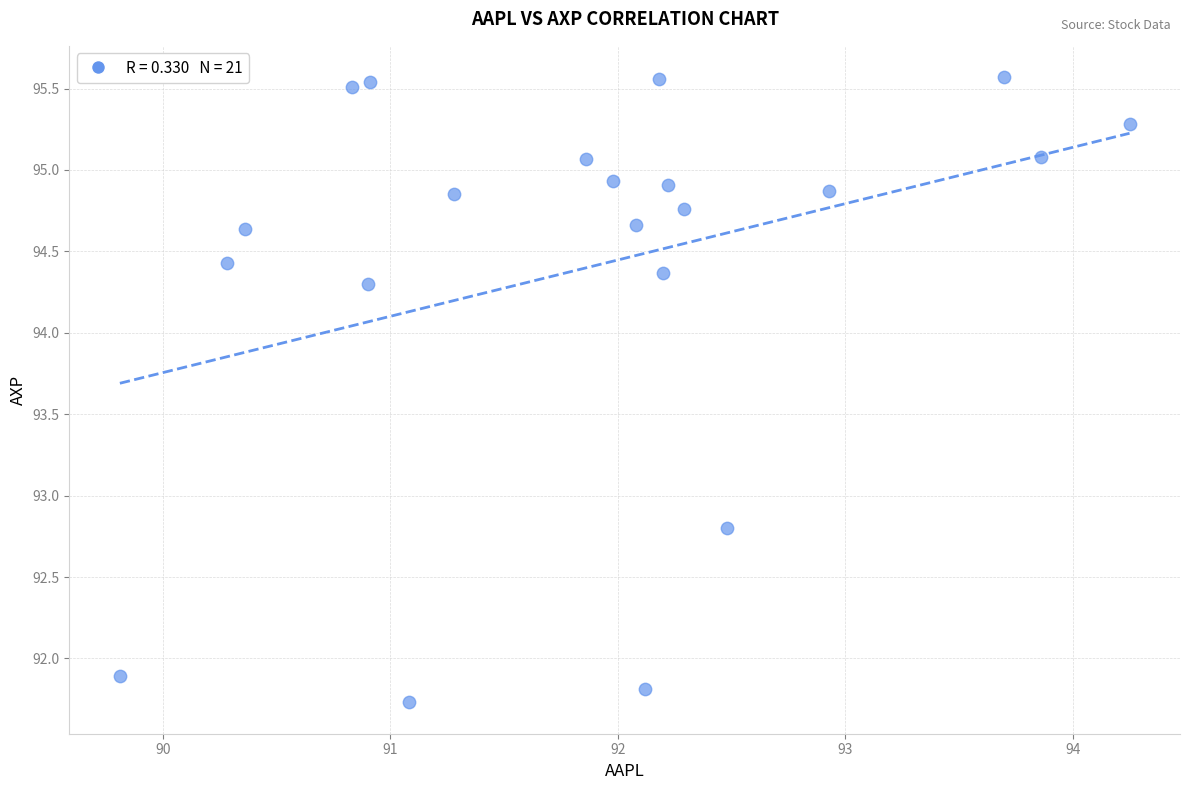

What is the range of X values (max minus min)?

4.4